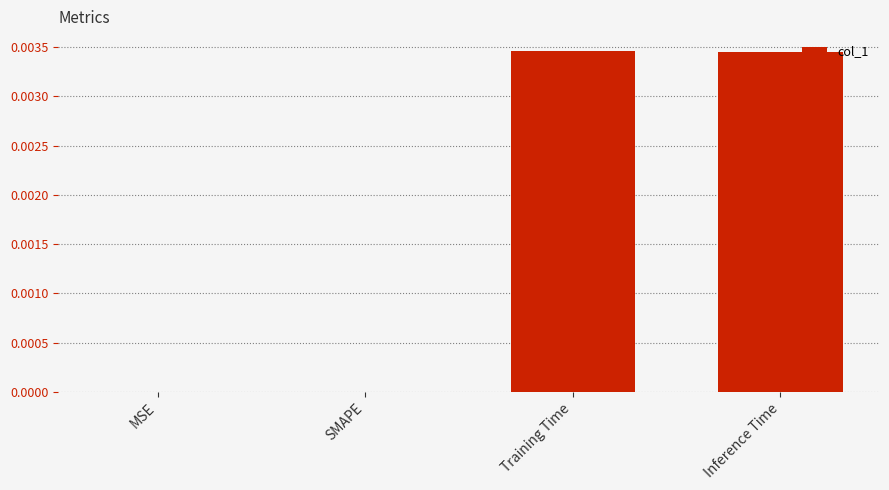

Is it true that the value at SMAPE is 0.0?

True